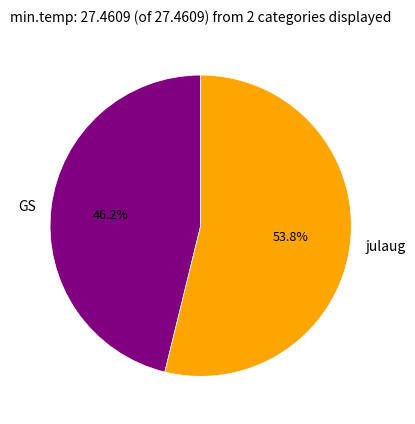

What is the smallest slice in the pie chart?

GS